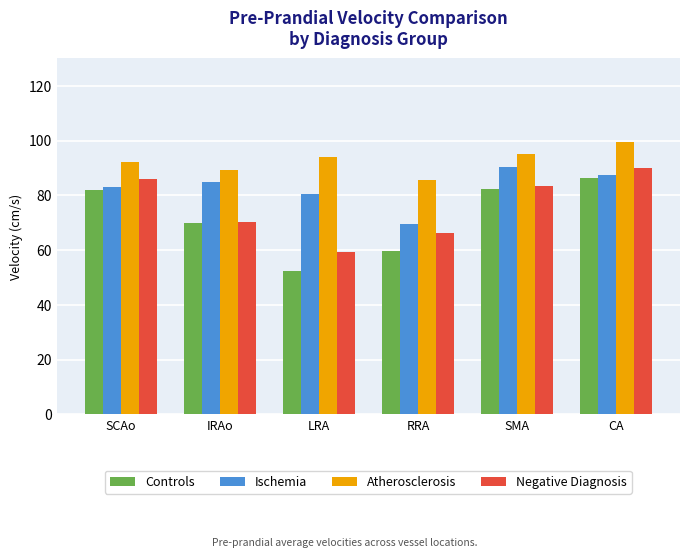

Is it true that Ischemia equals 80.5 at LRA?

True